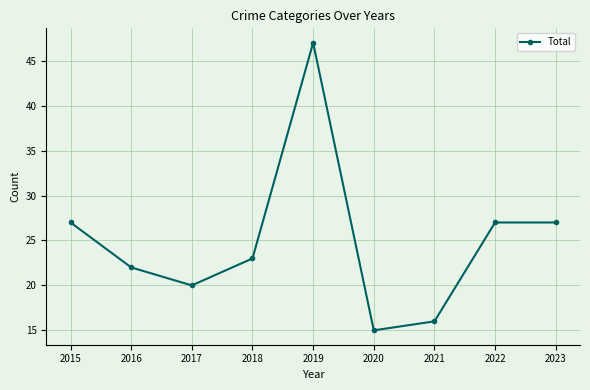

What is the value of the 3rd point from the left?

20